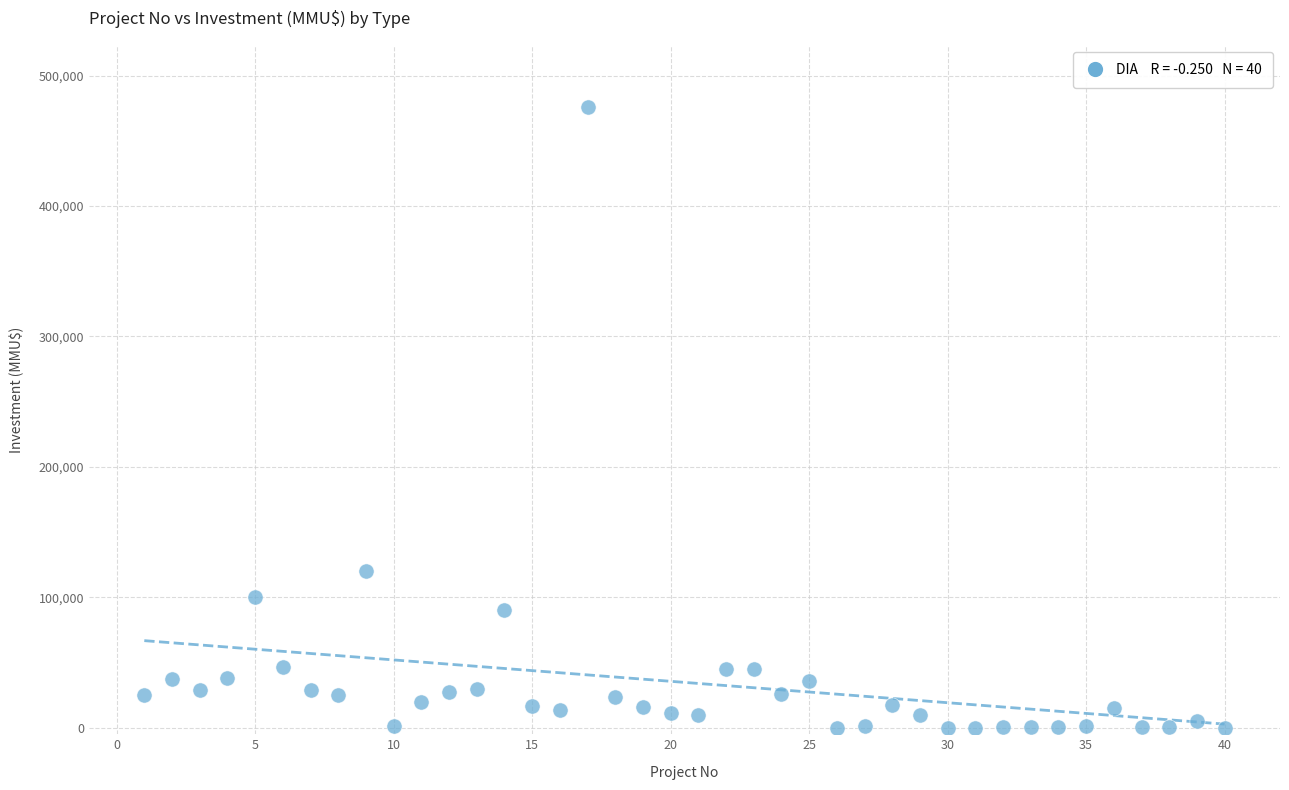

What Y value in the scatter plot is closest to 238000?

120000